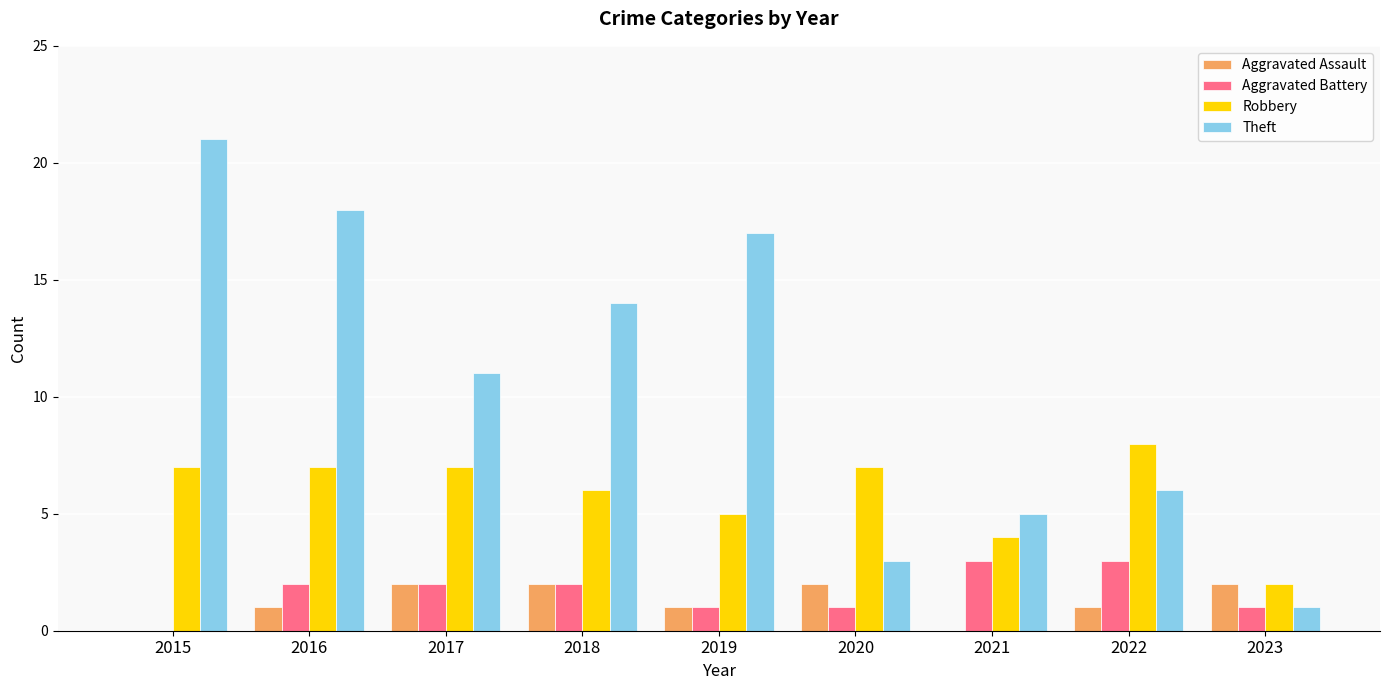

Count the number of data series in this chart.

4